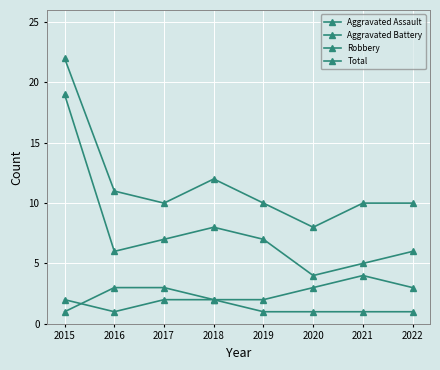

What is the sum of the Total values at 2015 and 2019?

32